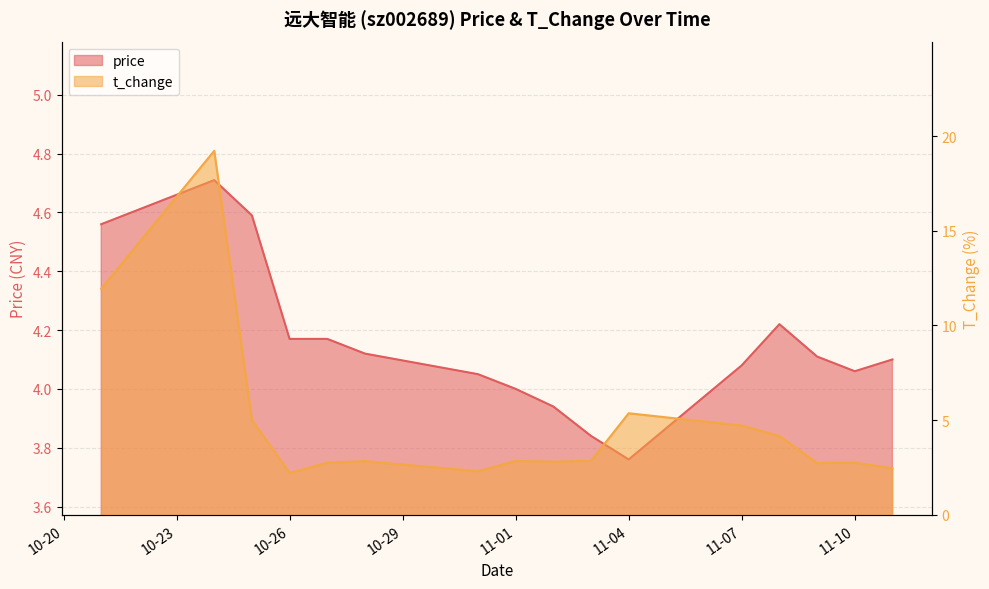

At which label does price first exceed 4?

2022-10-21